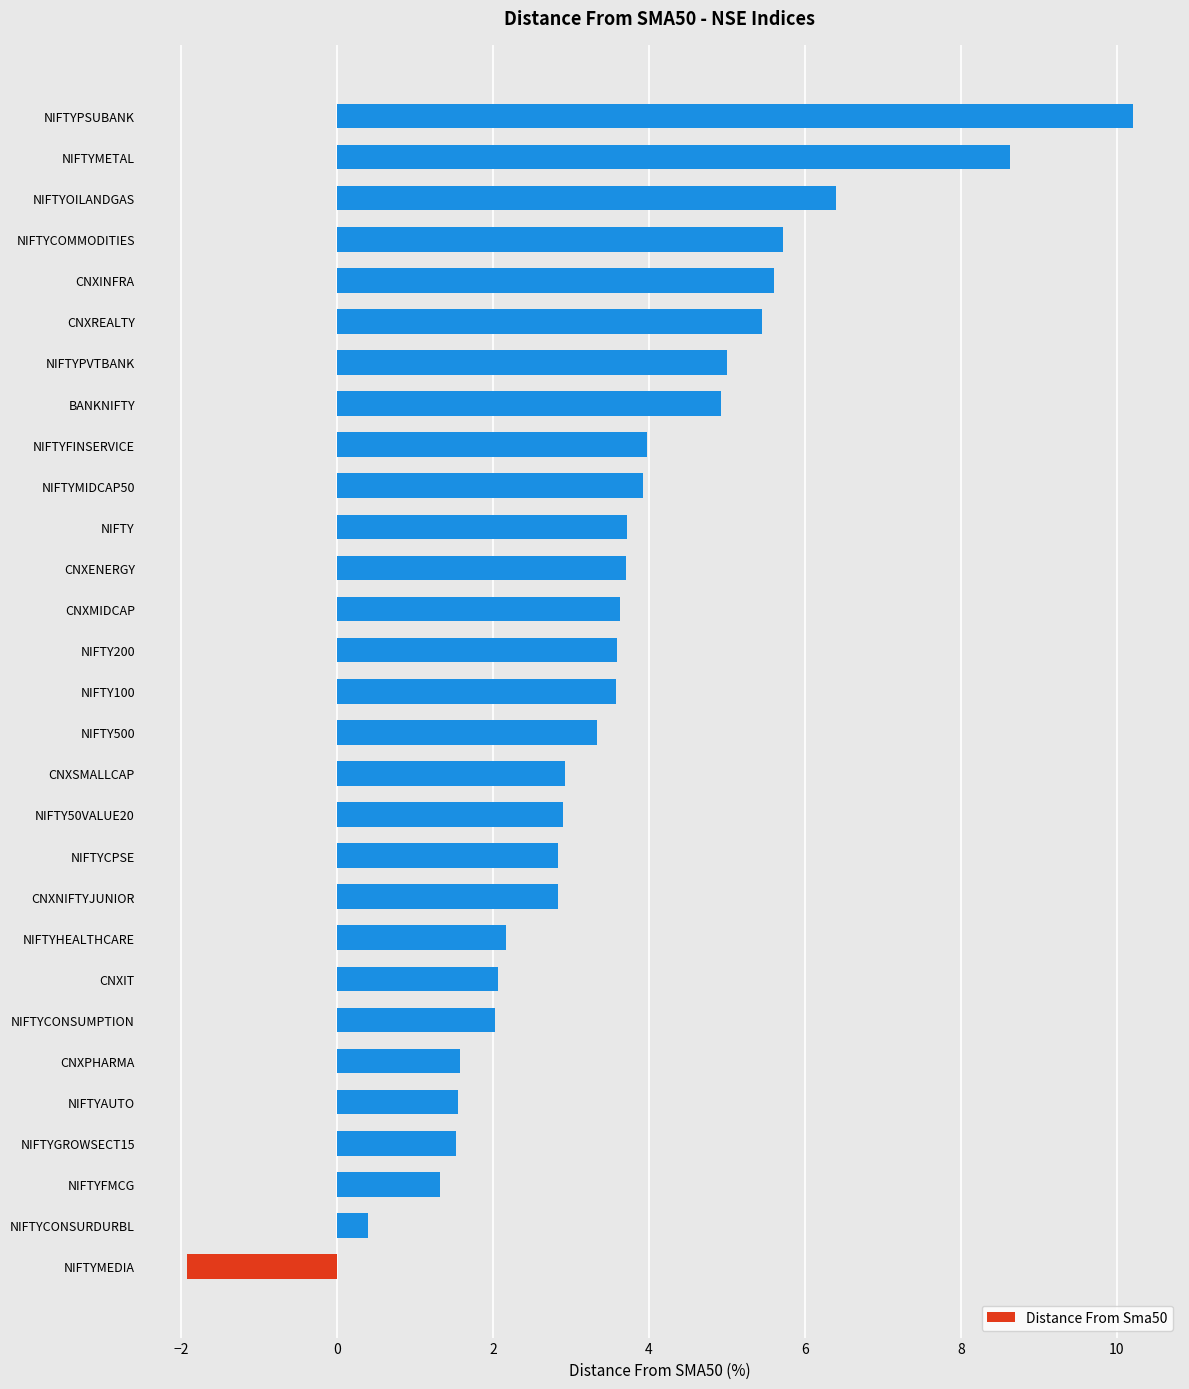

What is the ratio of the value at CNXIT to the value at NIFTYCONSUMPTION?

1.0